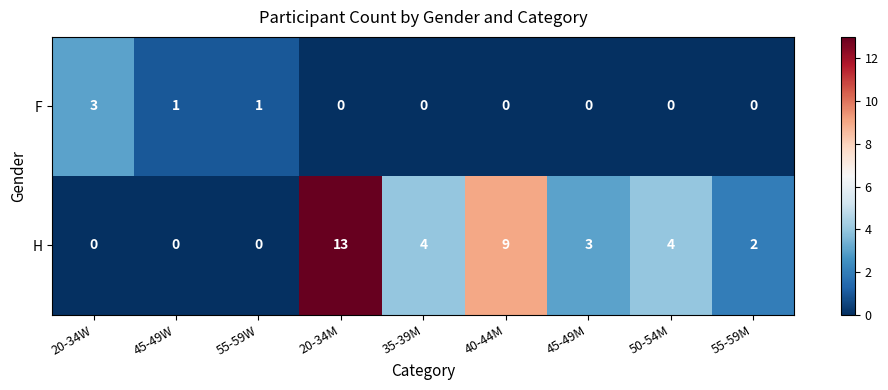

True or false: F has a value of 3 at 20-34W.

True